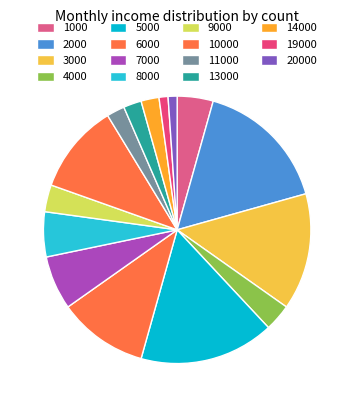

To the nearest percent, what is the difference between the 14000 and 3000 slice percentages?

12%